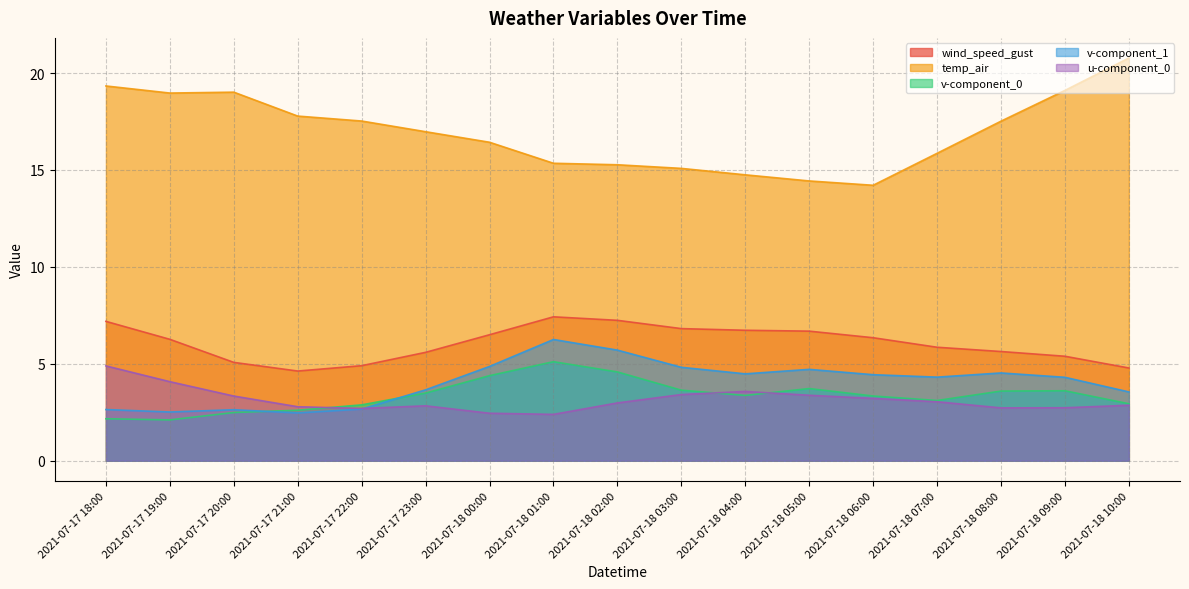

Does the chart display data point markers on the line(s)?

No